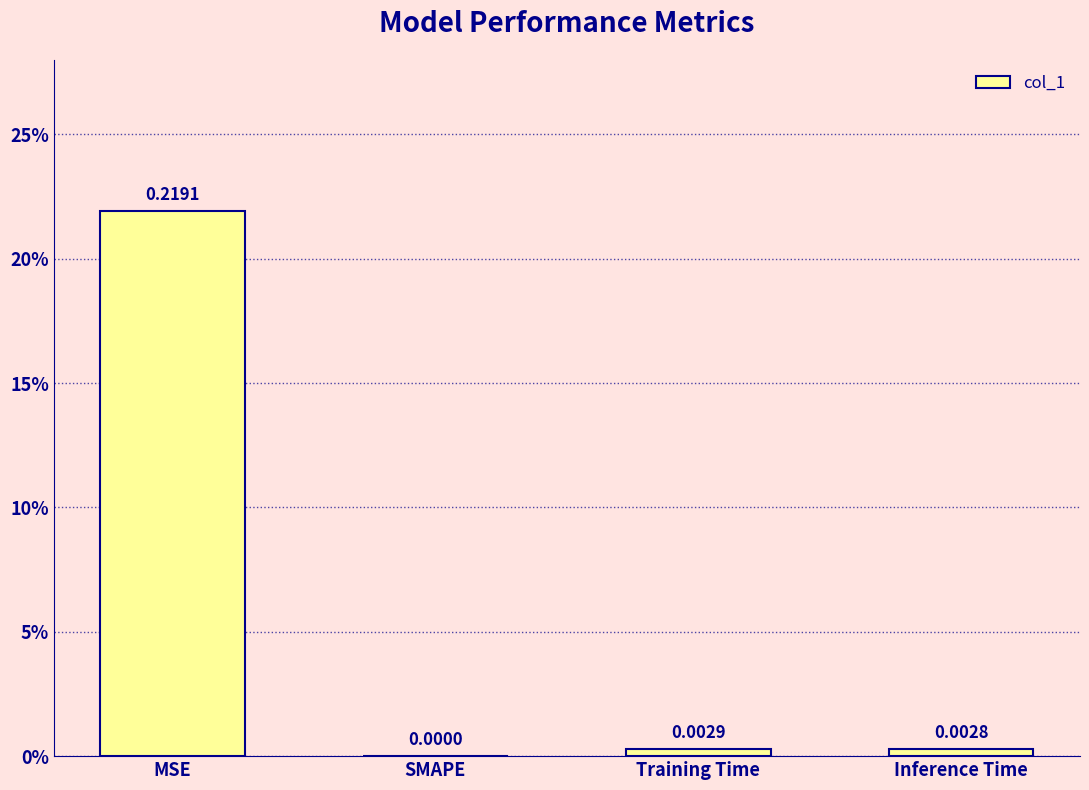

Between MSE and Inference Time, which is larger?

MSE